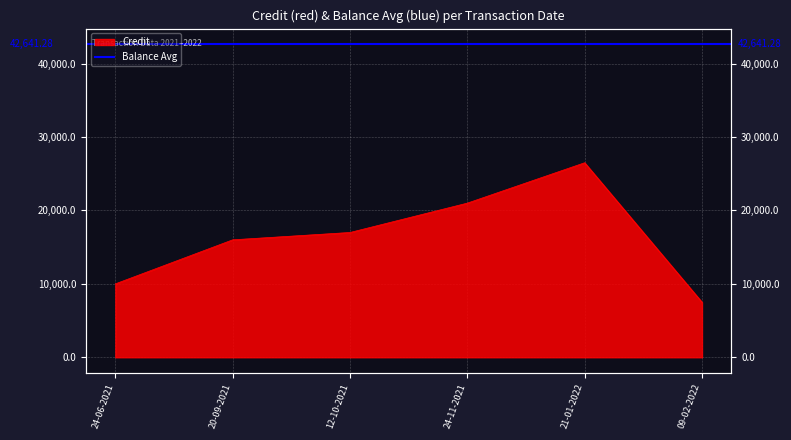

True or false: the data has more than 0 interior local peaks.

True